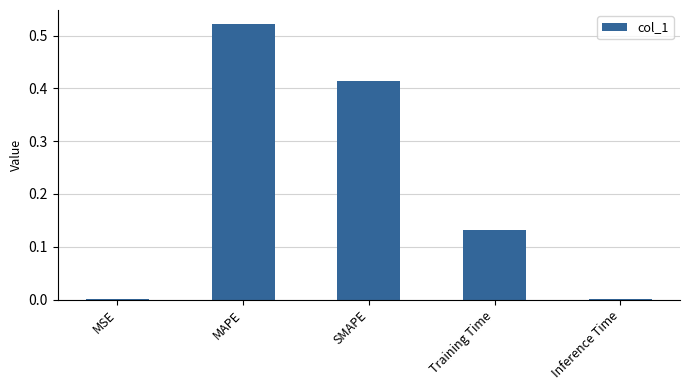

At which category does the chart reach its peak across all series?

MAPE